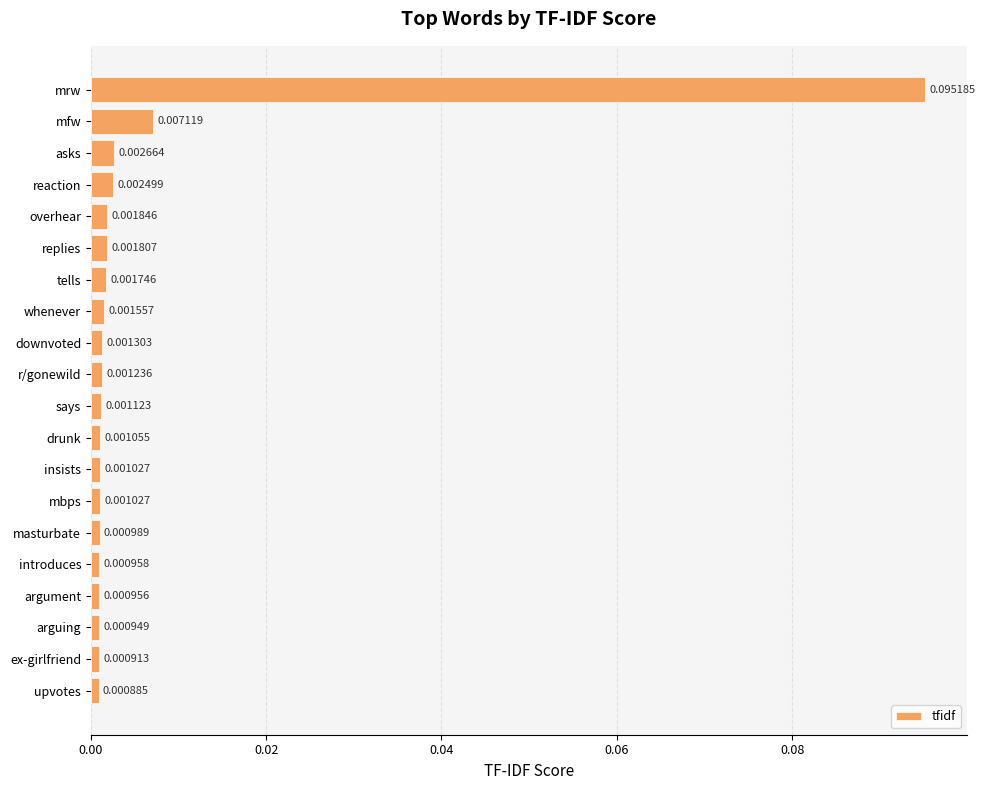

At which label is the value closest to 0?

upvotes